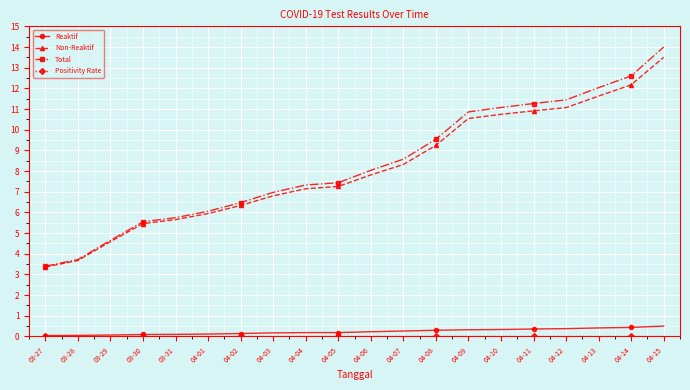

What is the label of the 20th point from the left?

04-15